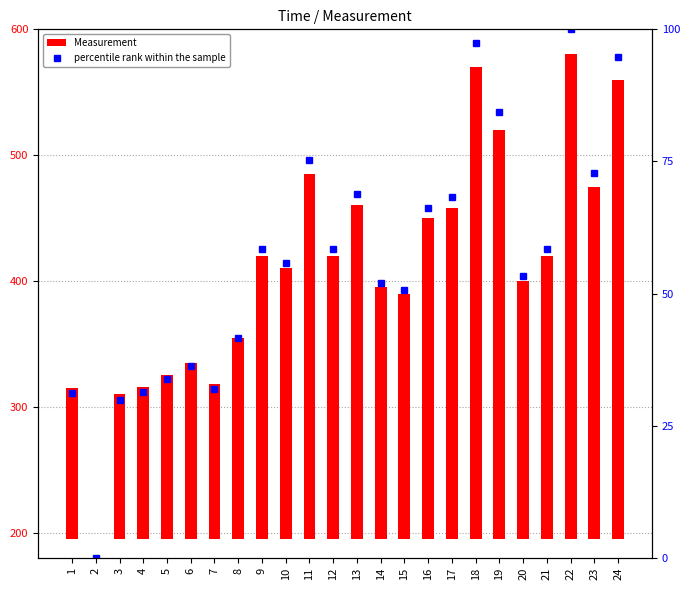

What is the spread (max minus min) of values at 16?

188.8